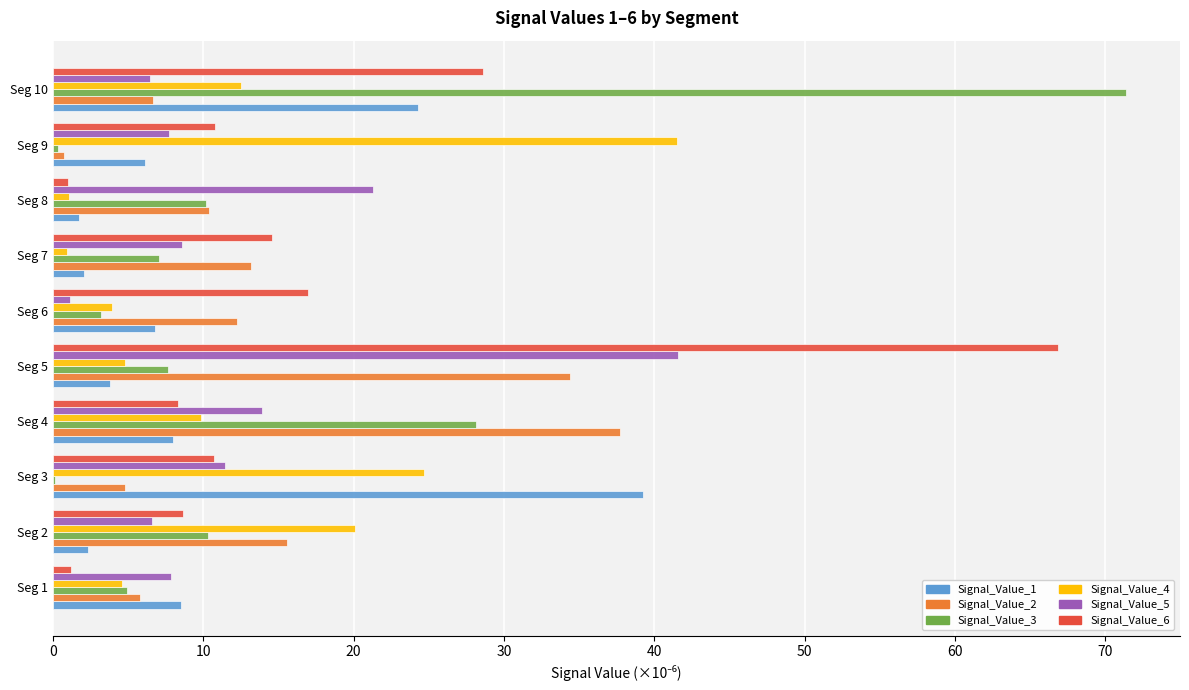

At which label is Signal_Value_6 closest to 33?

Seg 10